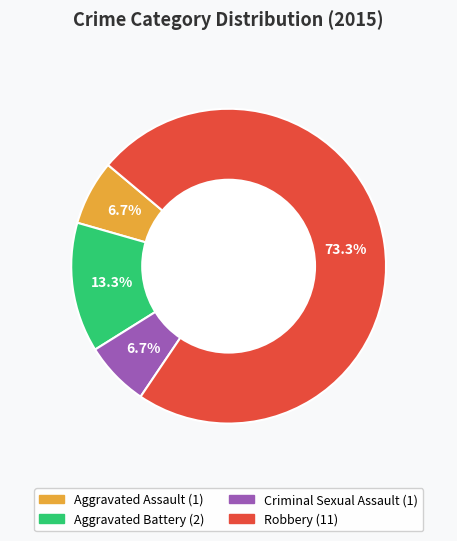

How much of the chart is everything except Aggravated Battery?

86.7%